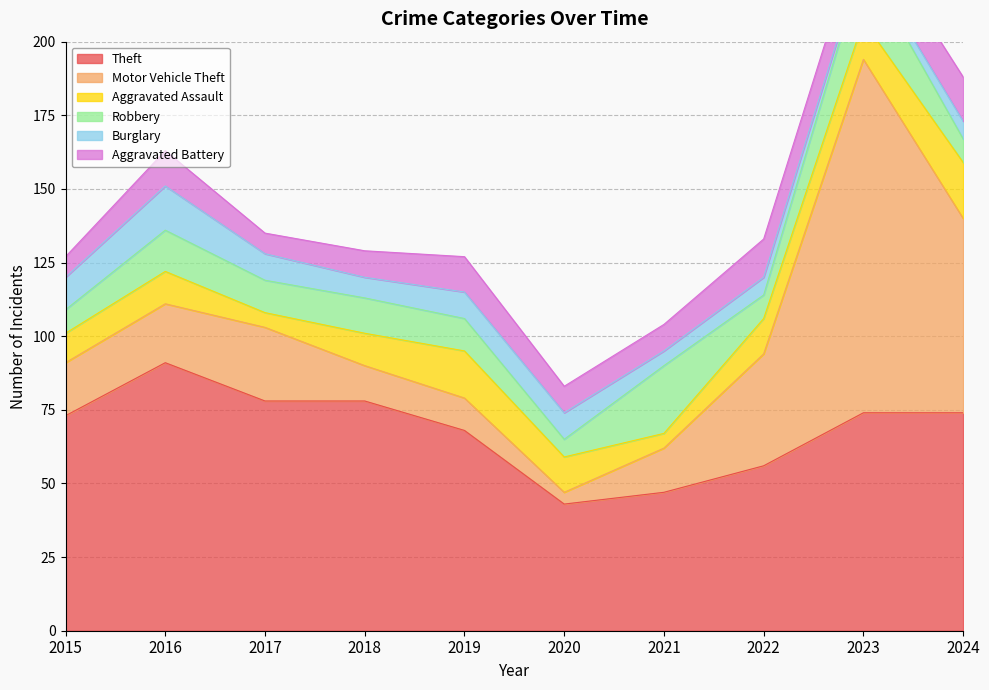

Which series changed the most between 2018 and 2022?

Motor Vehicle Theft